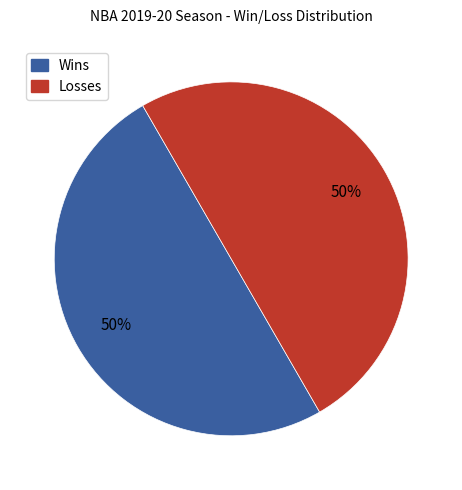

Is there a majority slice in this chart?

No